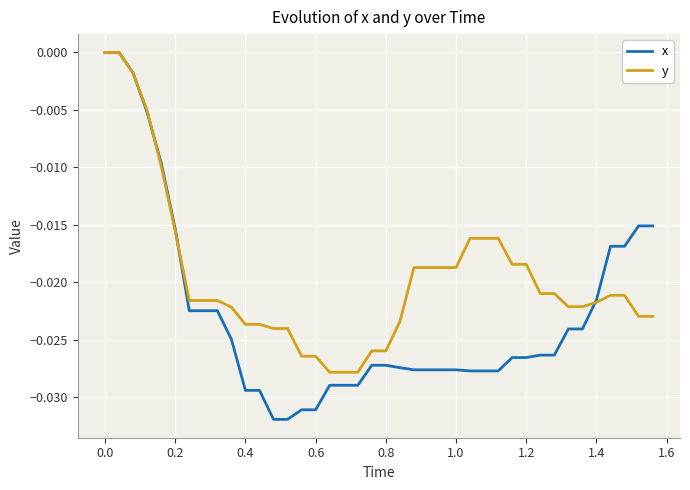

Which series has the largest range (max minus min)?

x